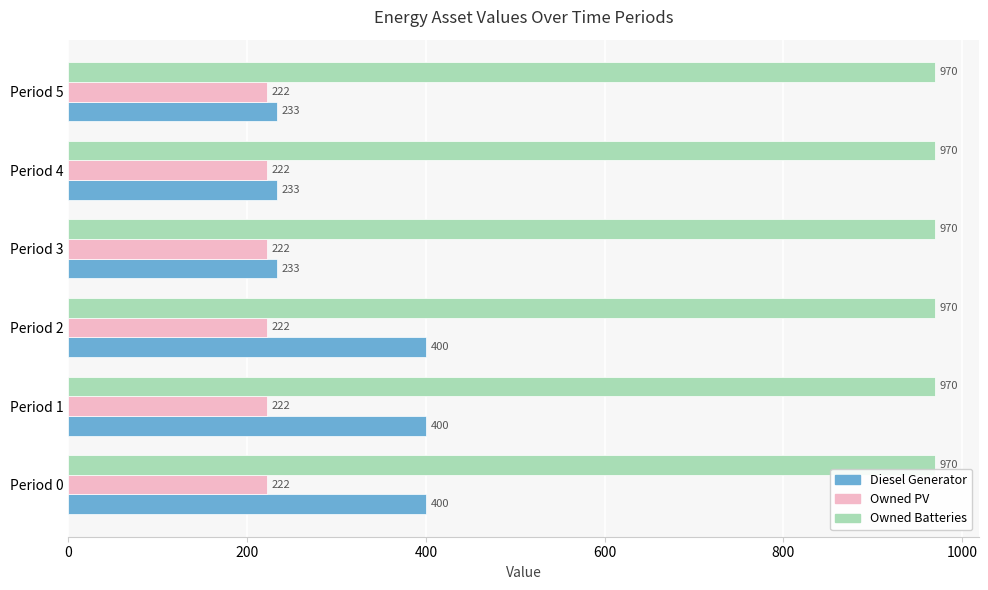

Which series has the widest spread of values?

Diesel Generator